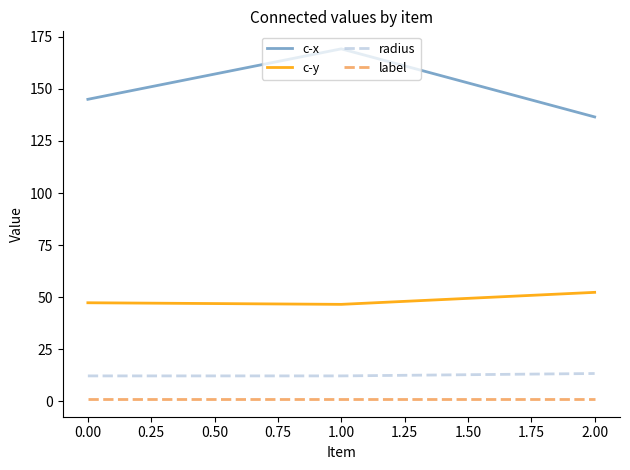

At 0.00, list the series in order from smallest to largest.

label, radius, c-y, c-x